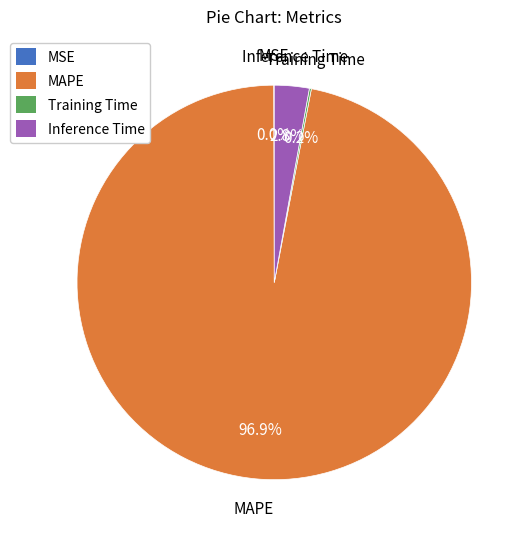

Is there a majority slice in this chart?

Yes